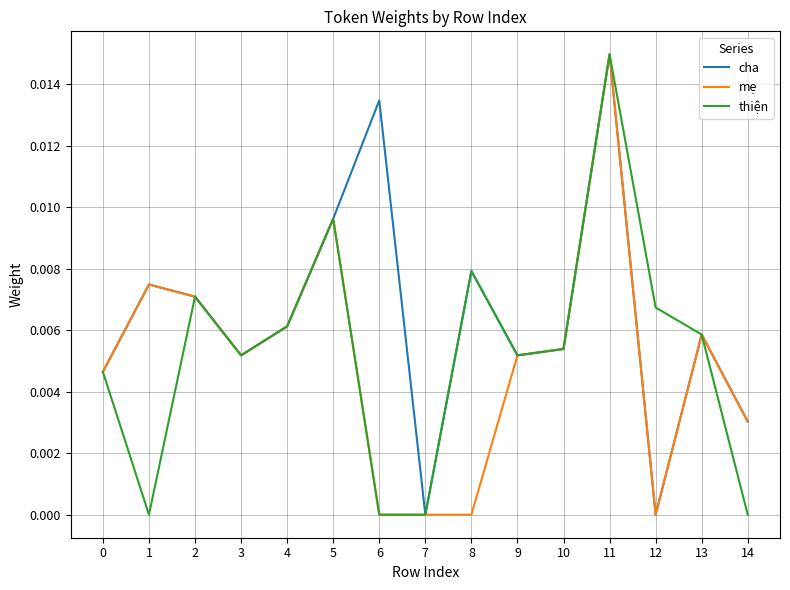

At which label does cha reach its peak?

11